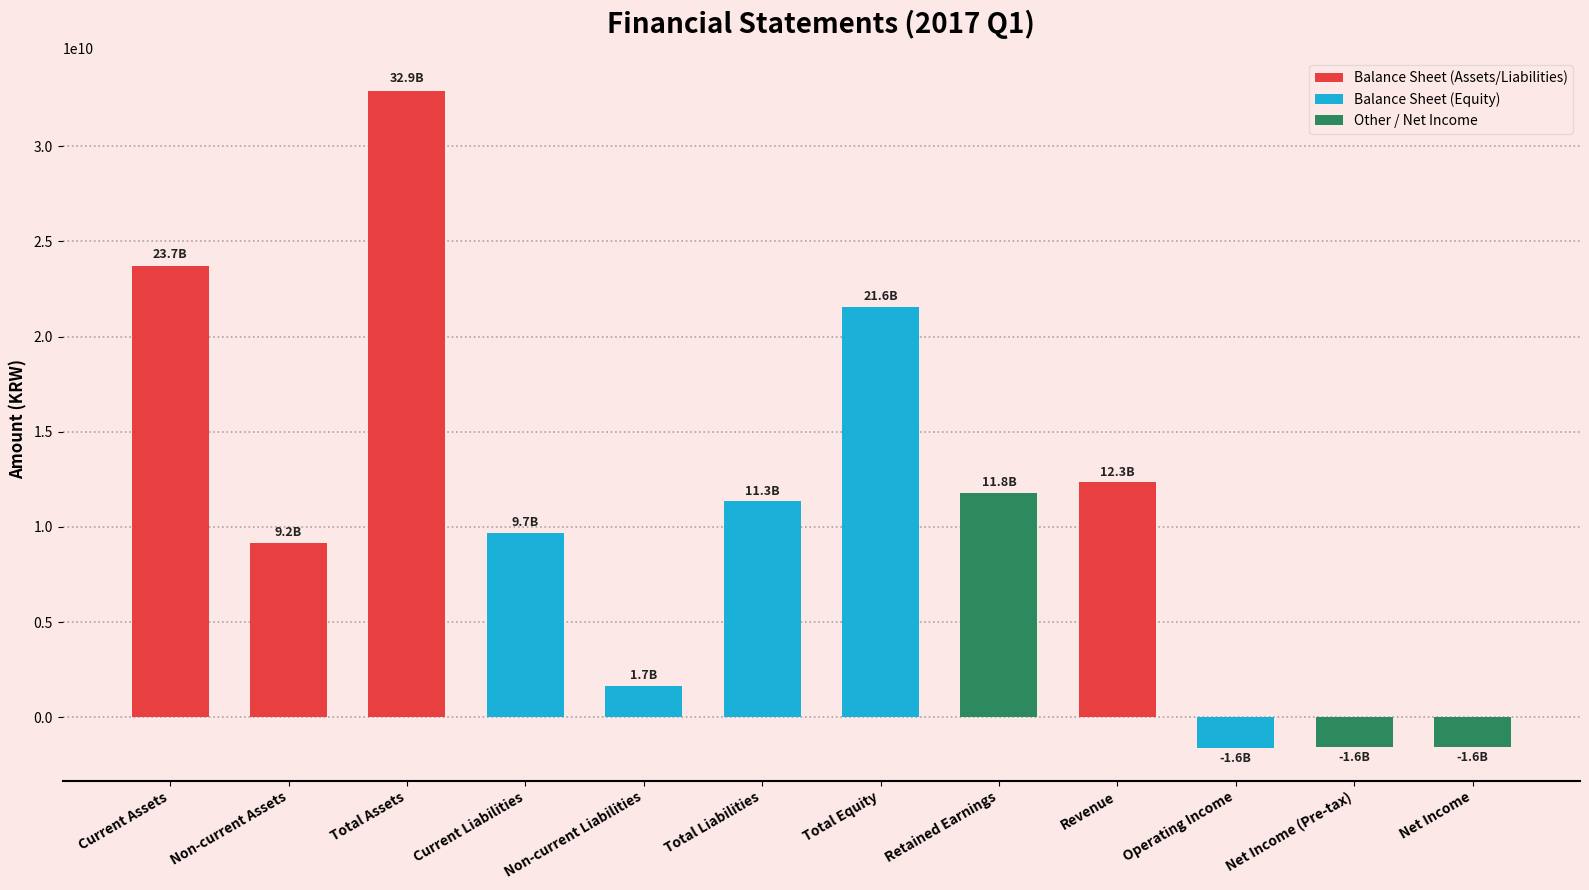

How many series are shown in this chart?

1